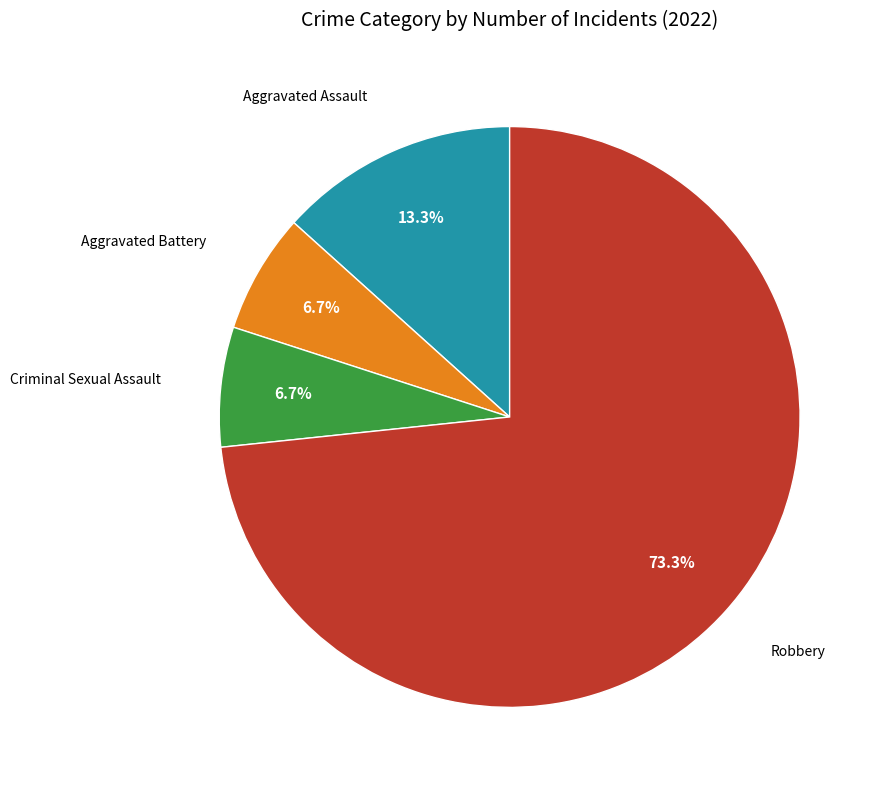

How many segments does this pie chart have?

4